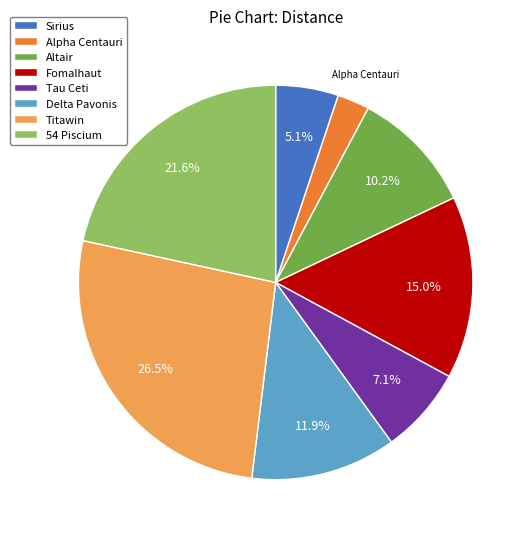

How much of the chart is everything except Titawin?

73.5%